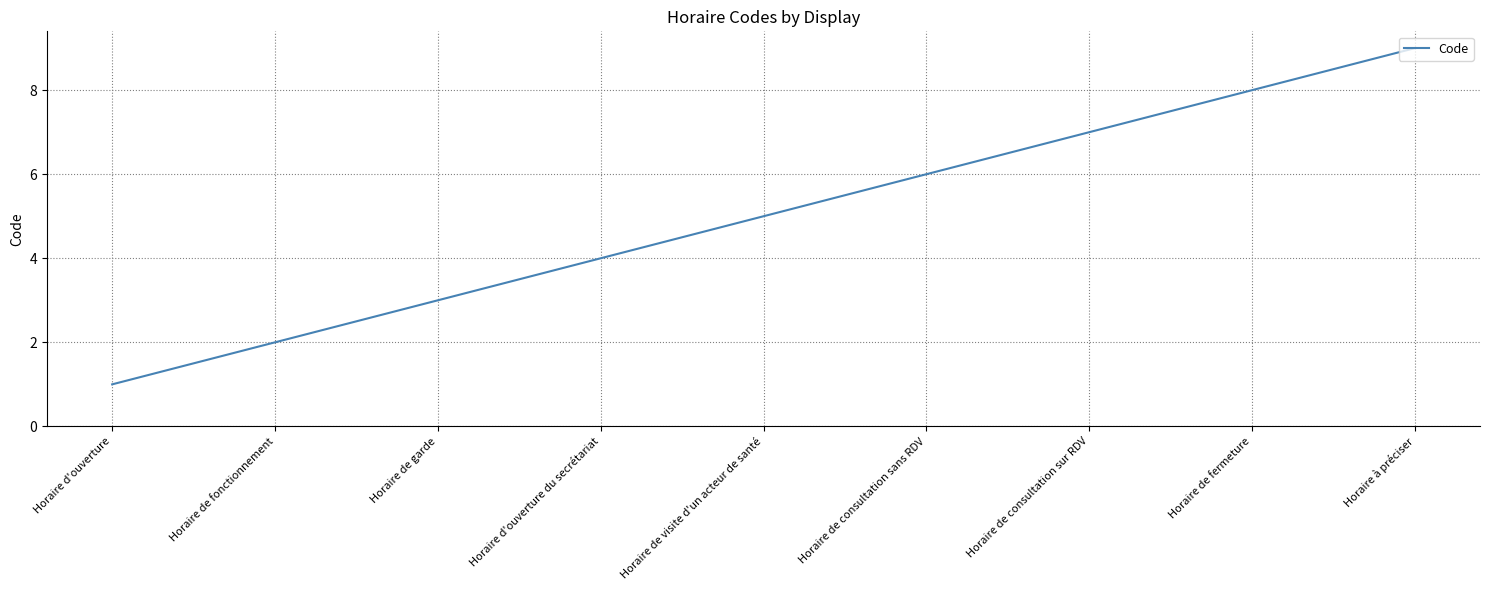

What is the difference between the maximum and minimum values?

8